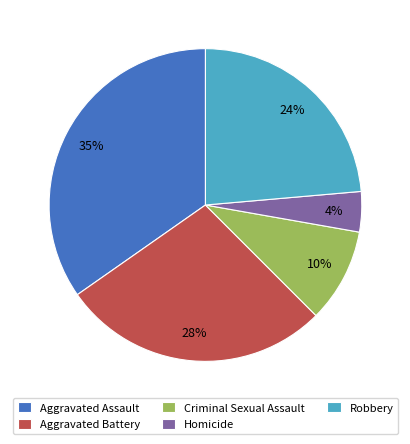

Which category has the biggest portion of the pie?

Aggravated Assault